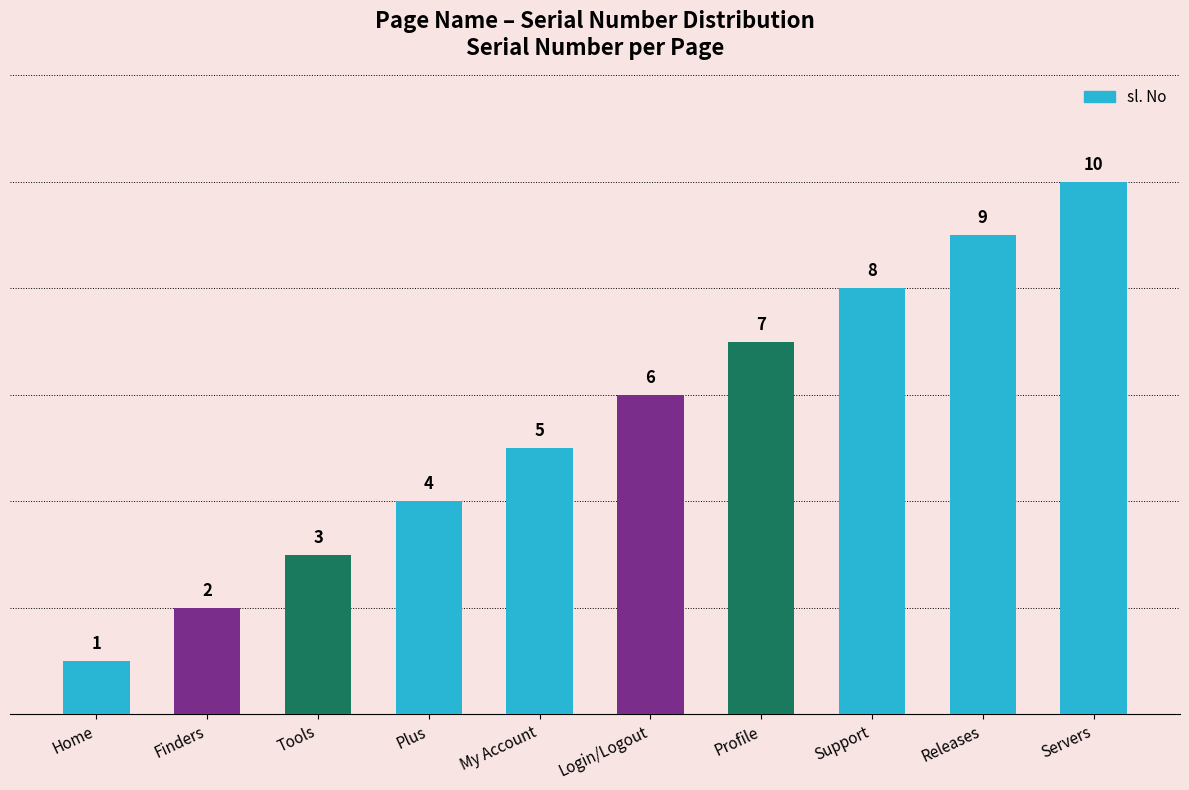

How many series are shown in this chart?

1